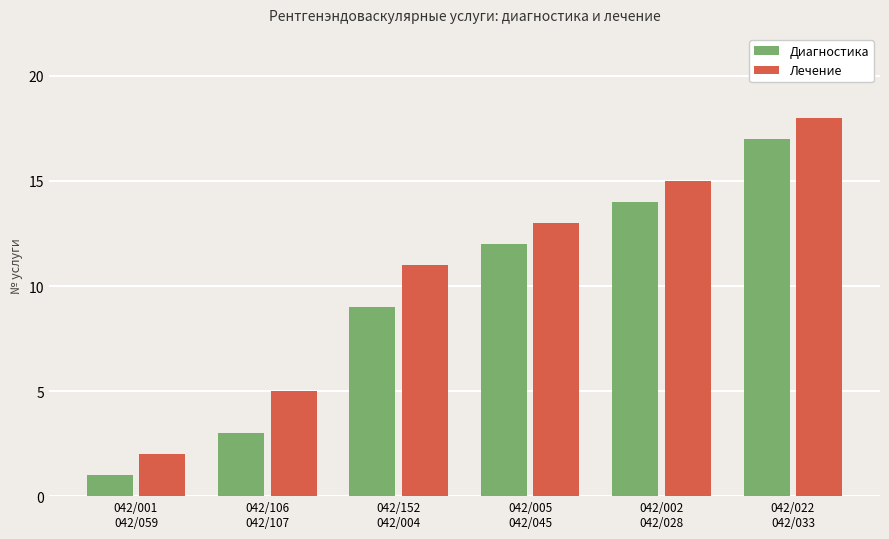

Where is Диагностика nearest to the value 9?

042/152
042/004